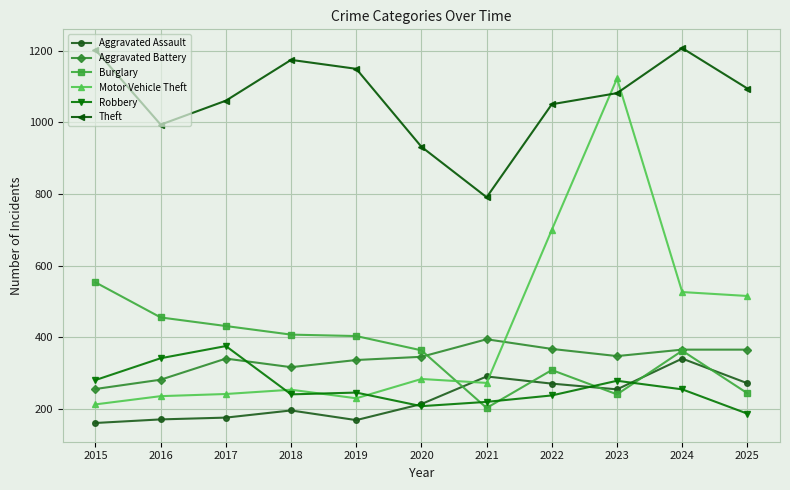

The Robbery series shows 254 at 2017. True or false?

False